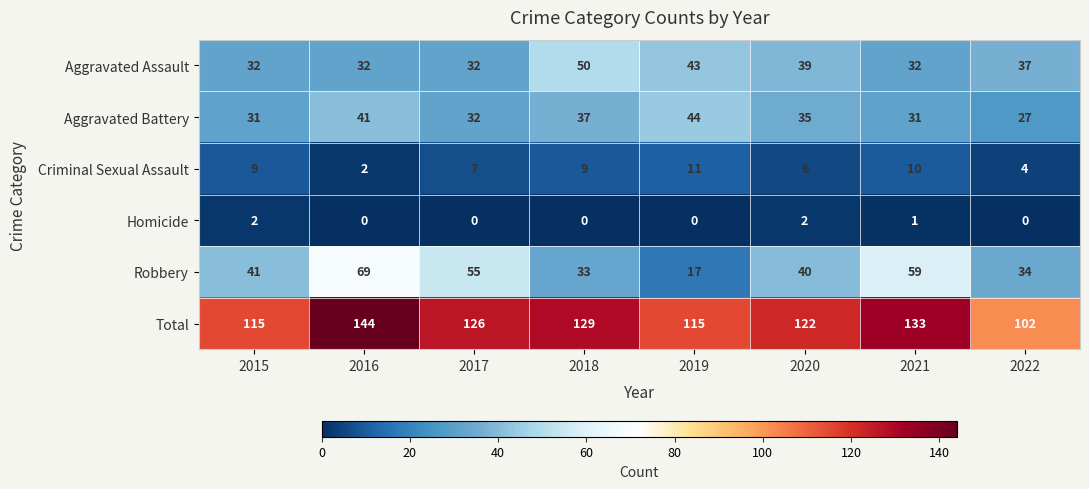

List the series in order of their peak value, highest first.

Total, Robbery, Aggravated Assault, Aggravated Battery, Criminal Sexual Assault, Homicide